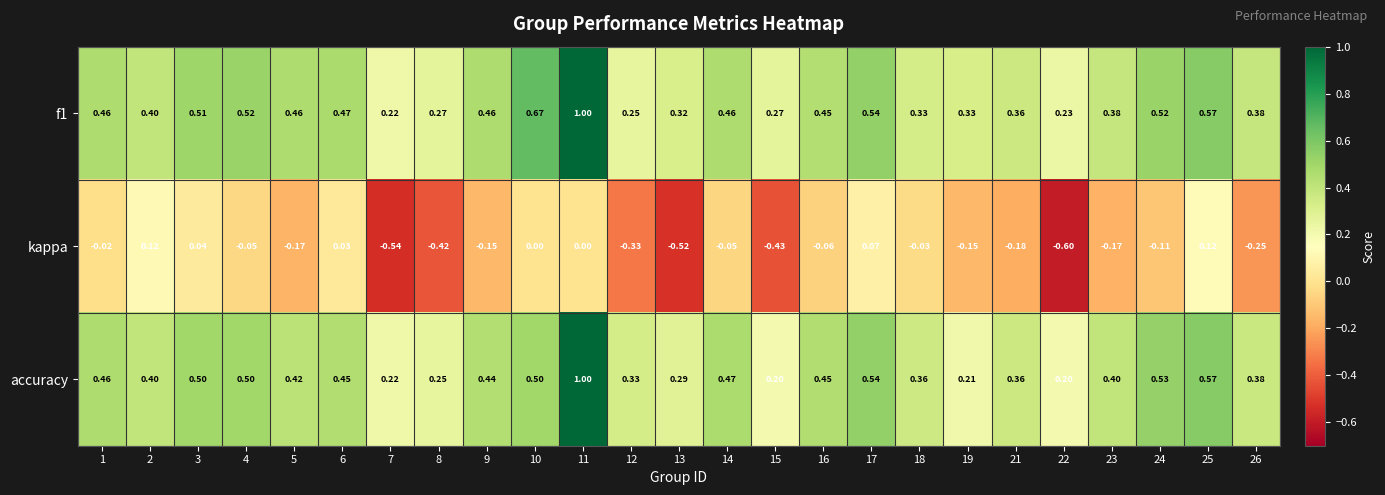

What is the difference between the highest and lowest values at 18?

0.4